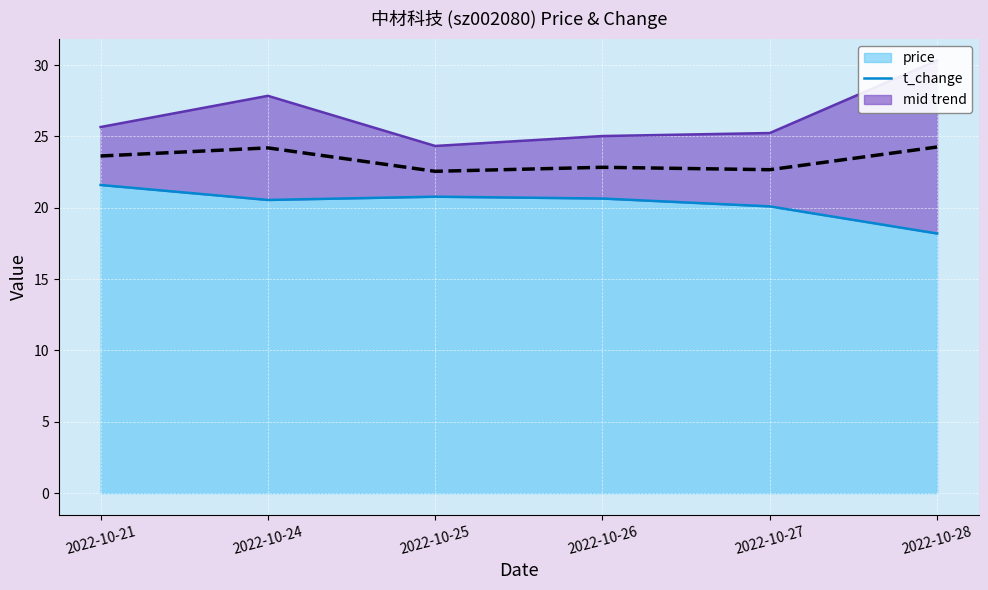

Which label corresponds to the largest value in the chart?

2022-10-28